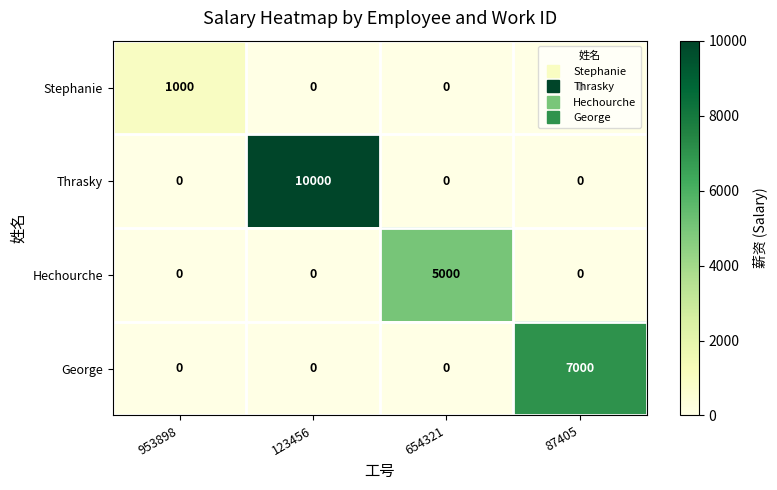

Which category has the highest value in the Thrasky series?

123456